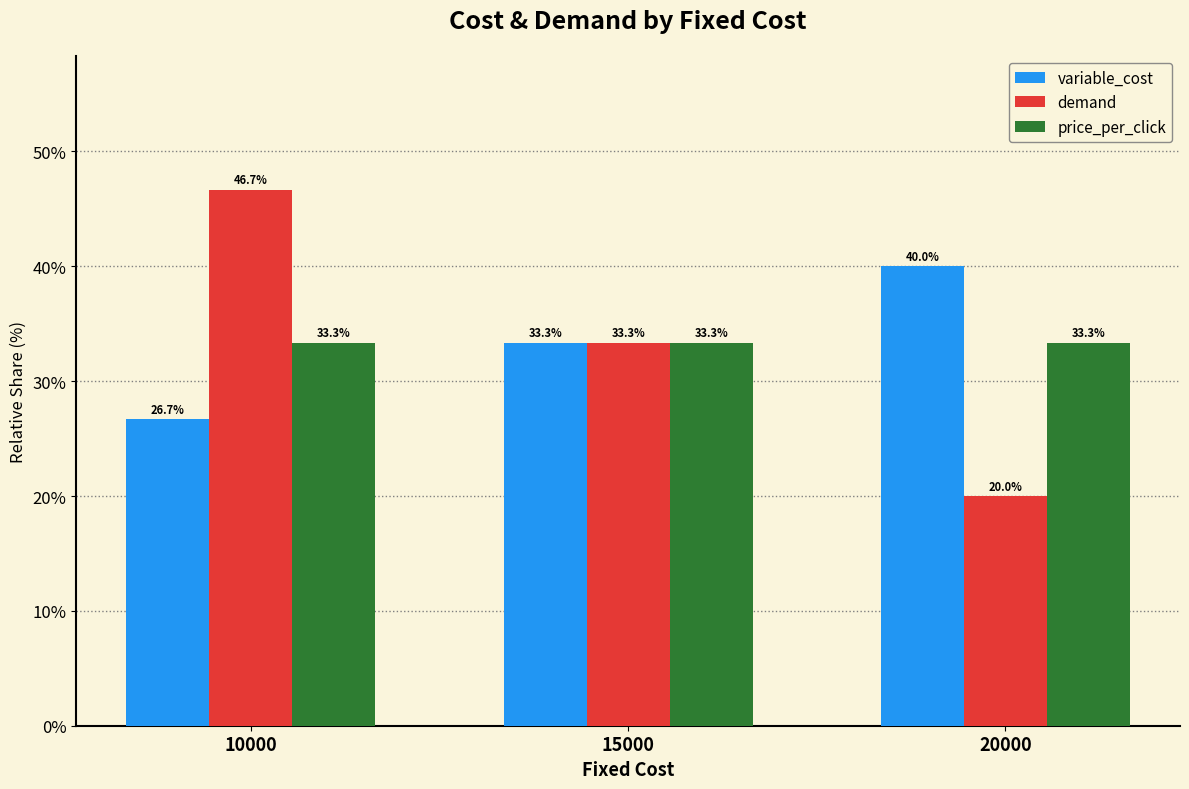

What is the value of the price_per_click bar at the 2nd from the left?

33.3